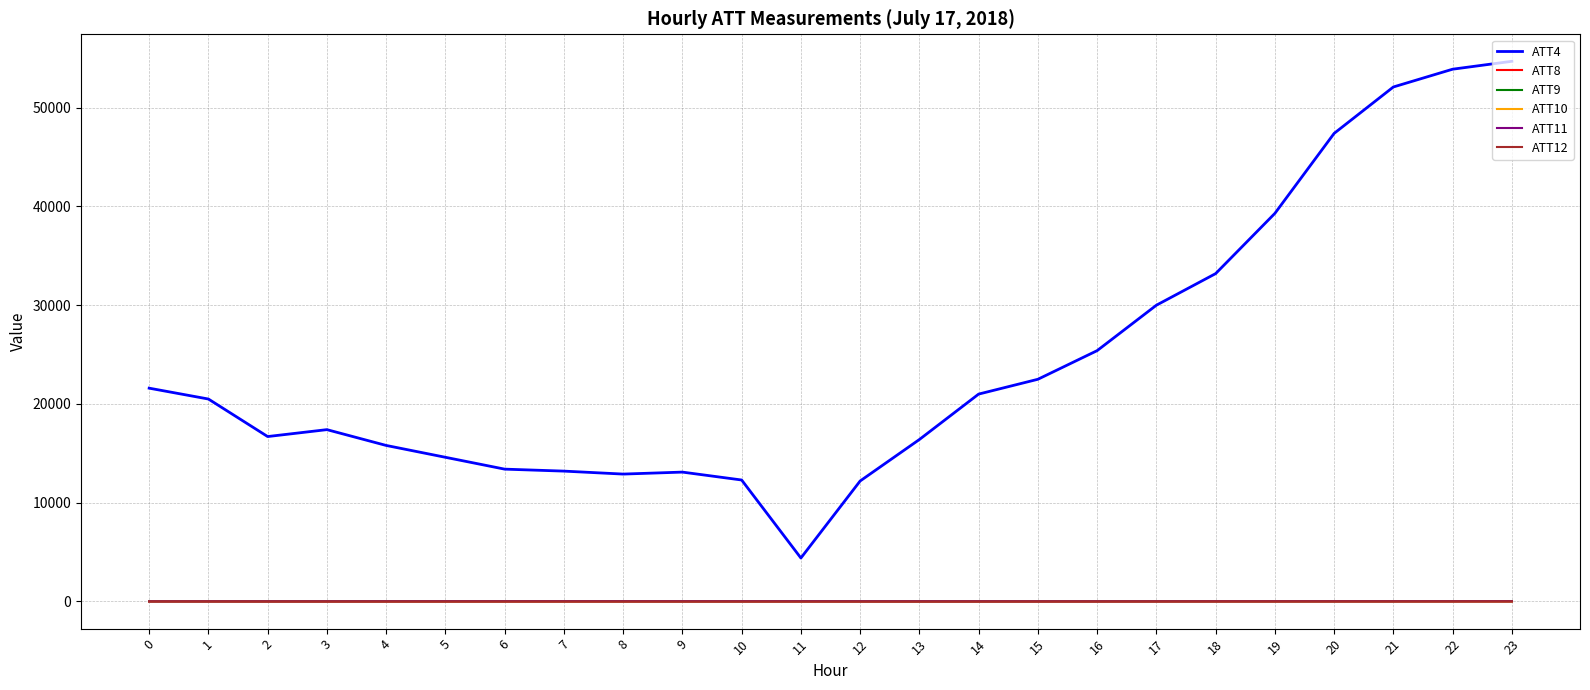

What is the sum of all ATT8 values?

87.6